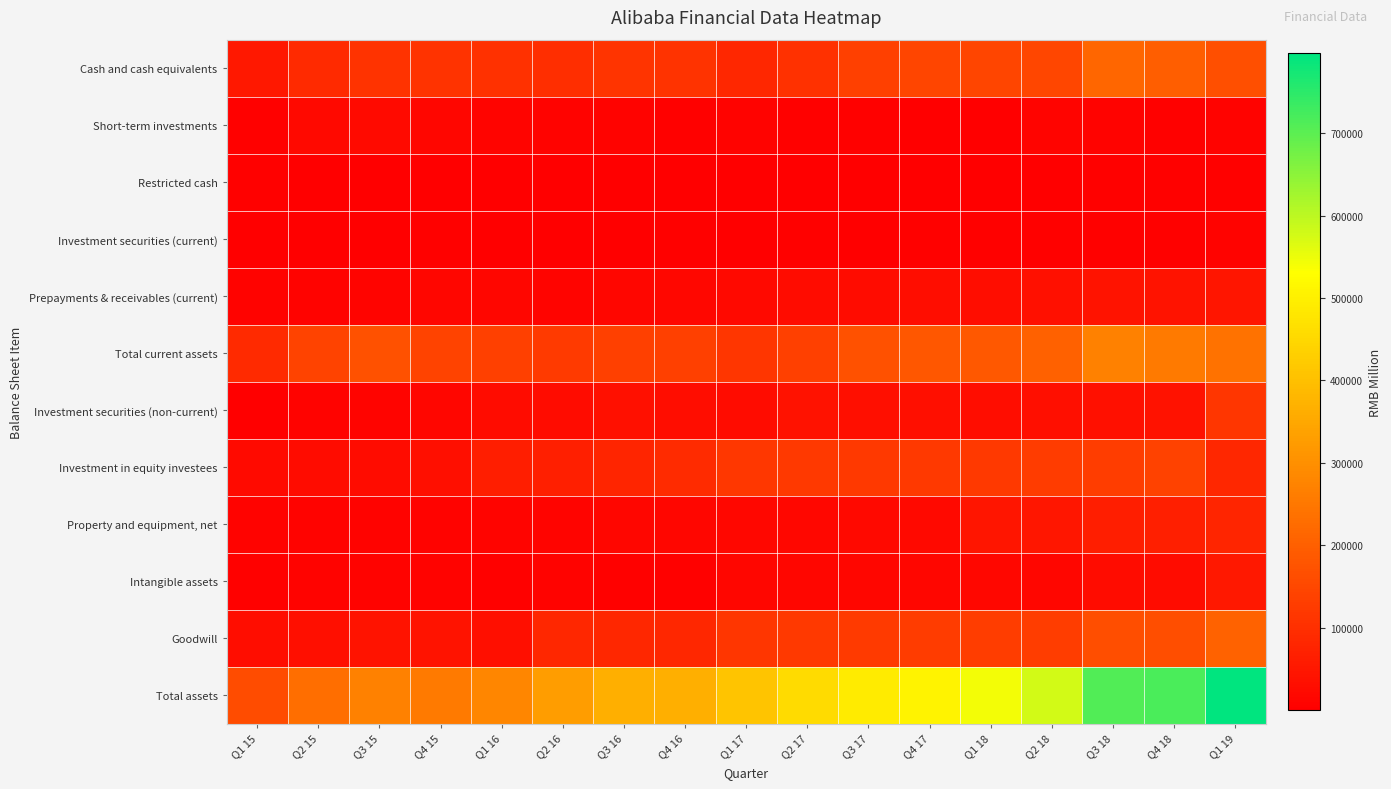

Reading right to left, what are all the values shown in this chart?

Cash and cash equivalents: Q1 19=167895	Q4 18=199309	Q3 18=212196	Q2 18=148746	Q1 18=145144	Q4 17=143736	Q3 17=133989	Q2 17=103684	Q1 17=82246	Q4 16=106818	Q3 16=110301	Q2 16=96747	Q1 16=104064	Q4 15=108193	Q3 15=107050	Q2 15=88089	Q1 15=51912
Short-term investments: Q1 19=9388	Q4 18=6086	Q3 18=8184	Q2 18=11109	Q1 18=3008	Q4 17=3011	Q3 17=4499	Q2 17=3870	Q1 17=7170	Q4 16=4700	Q3 16=8022	Q2 16=8944	Q1 16=11207	Q4 15=14148	Q3 15=23691	Q2 15=21822	Q1 15=5970
Restricted cash: Q1 19=6342	Q4 18=3417	Q3 18=3381	Q2 18=2941	Q1 18=3211	Q4 17=2655	Q3 17=1004	Q2 17=203	Q1 17=508	Q4 16=1346	Q3 16=1312	Q2 16=1919	Q1 16=1915	Q4 15=2297	Q3 15=2220	Q2 15=2477	Q1 15=6118
Investment securities (current): Q1 19=7868	Q4 18=4815	Q3 18=3752	Q2 18=5155	Q1 18=4462	Q4 17=4054	Q3 17=3308	Q2 17=3454	Q1 17=2672	Q4 16=4178	Q3 16=2059	Q2 16=2274	Q1 16=2508	Q4 15=3658	Q3 15=2570	Q2 15=1896	Q1 15=1737
Prepayments & receivables (current): Q1 19=45501	Q4 18=43228	Q3 18=40777	Q2 18=36697	Q1 18=30569	Q4 17=28408	Q3 17=25728	Q2 17=25115	Q1 17=20492	Q4 16=16993	Q3 16=14938	Q2 16=12107	Q1 16=14812	Q4 15=13813	Q3 15=10986	Q2 15=7944	Q1 15=7145
Total current assets: Q1 19=236994	Q4 18=256855	Q3 18=268290	Q2 18=204648	Q1 18=186394	Q4 17=181864	Q3 17=168528	Q2 17=136326	Q1 17=113088	Q4 16=134035	Q3 16=136632	Q2 16=121991	Q1 16=134897	Q4 15=142109	Q3 15=170196	Q2 15=141414	Q1 15=87524
Investment securities (non-current): Q1 19=115286	Q4 18=38192	Q3 18=34855	Q2 18=33049	Q1 18=30888	Q4 17=31452	Q3 17=34331	Q2 17=37758	Q1 17=25775	Q4 16=29392	Q3 16=36091	Q2 16=27555	Q1 16=27105	Q4 15=14611	Q3 15=11285	Q2 15=9241	Q1 15=3190
Investment in equity investees: Q1 19=82553	Q4 18=139700	Q3 18=129505	Q2 18=126850	Q1 18=118971	Q4 17=120368	Q3 17=120065	Q2 17=119674	Q1 17=117100	Q4 16=91461	Q3 16=79235	Q2 16=68180	Q1 16=64768	Q4 15=33877	Q3 15=25864	Q2 15=26076	Q1 15=24443
Property and equipment, net: Q1 19=78659	Q4 18=66489	Q3 18=64973	Q2 18=49587	Q1 18=43922	Q4 17=20206	Q3 17=19899	Q2 17=16400	Q1 17=15791	Q4 16=13629	Q3 16=13844	Q2 16=11428	Q1 16=9967	Q4 15=9139	Q3 15=9028	Q2 15=8561	Q1 15=6738
Intangible assets: Q1 19=51866	Q4 18=27465	Q3 18=27119	Q2 18=14542	Q1 18=16244	Q4 17=14108	Q3 17=12921	Q2 17=14010	Q1 17=14236	Q4 16=5370	Q3 16=5980	Q2 16=6661	Q1 16=6202	Q4 15=6575	Q3 15=6803	Q2 15=7261	Q1 15=5950
Goodwill: Q1 19=207373	Q4 18=162149	Q3 18=162683	Q2 18=130196	Q1 18=129539	Q4 17=125420	Q3 17=122540	Q2 17=121353	Q1 17=114214	Q4 16=81645	Q3 16=81645	Q2 16=82109	Q1 16=32174	Q4 15=41933	Q3 15=40677	Q2 15=33661	Q1 15=29289
Total assets: Q1 19=796662	Q4 18=717124	Q3 18=711432	Q2 18=578824	Q1 18=543714	Q4 17=506812	Q3 17=490866	Q2 17=456402	Q1 17=409970	Q4 16=364245	Q3 16=364671	Q2 16=327758	Q1 16=282060	Q4 15=255434	Q3 15=269993	Q2 15=232342	Q1 15=161193